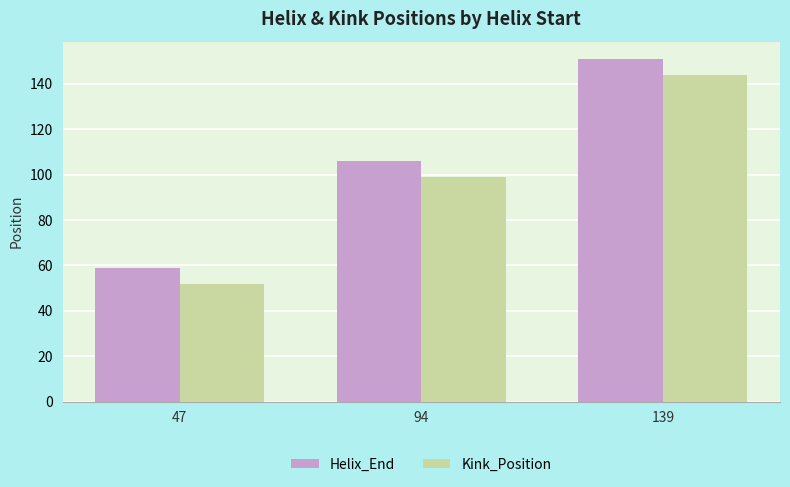

How many bars are there in each group?

2